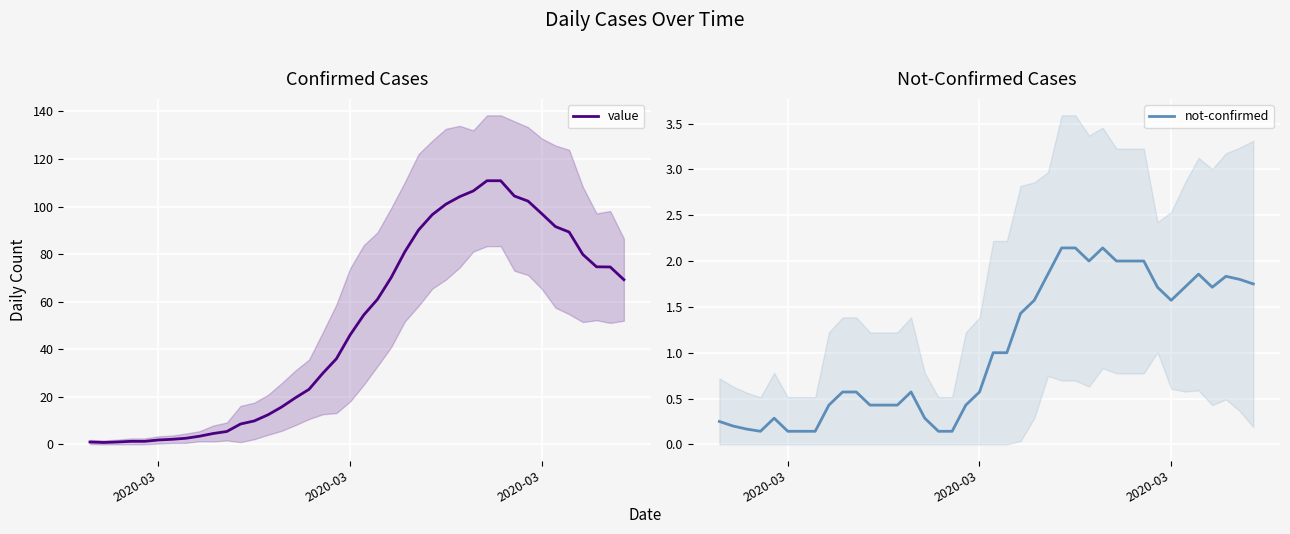

How many distinct data groups are displayed?

2